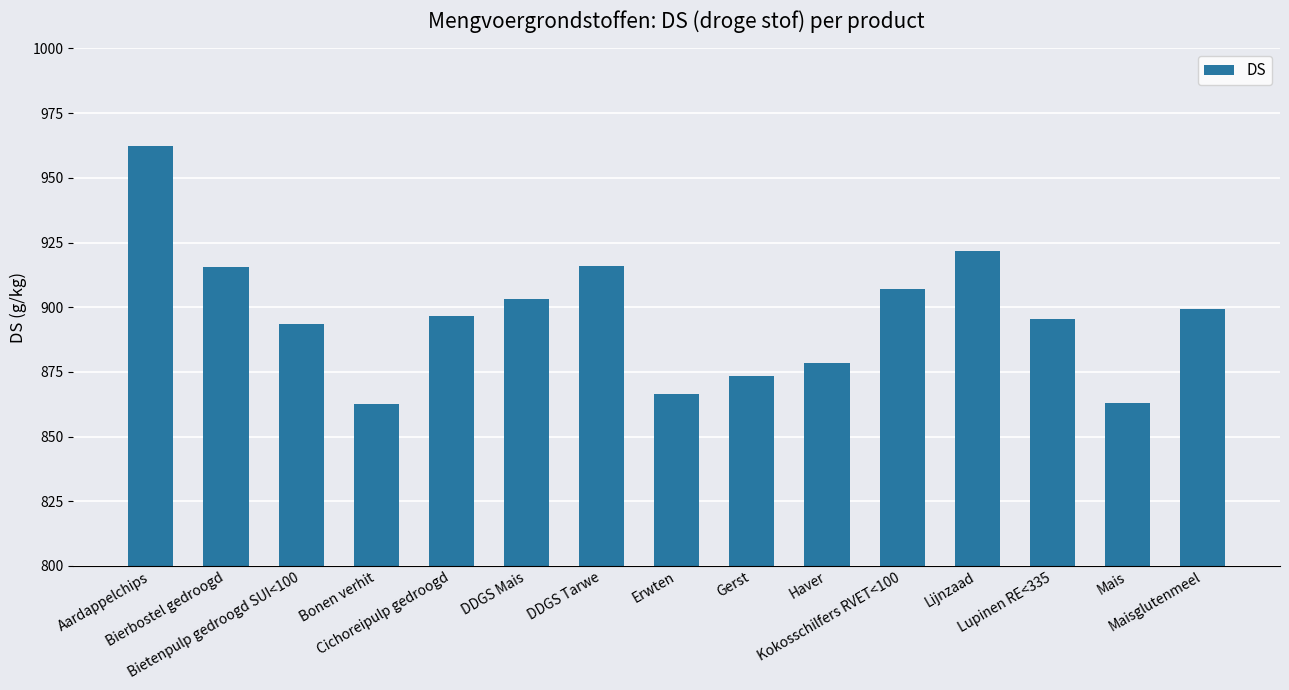

What is the minimum value shown in the chart?

862.4